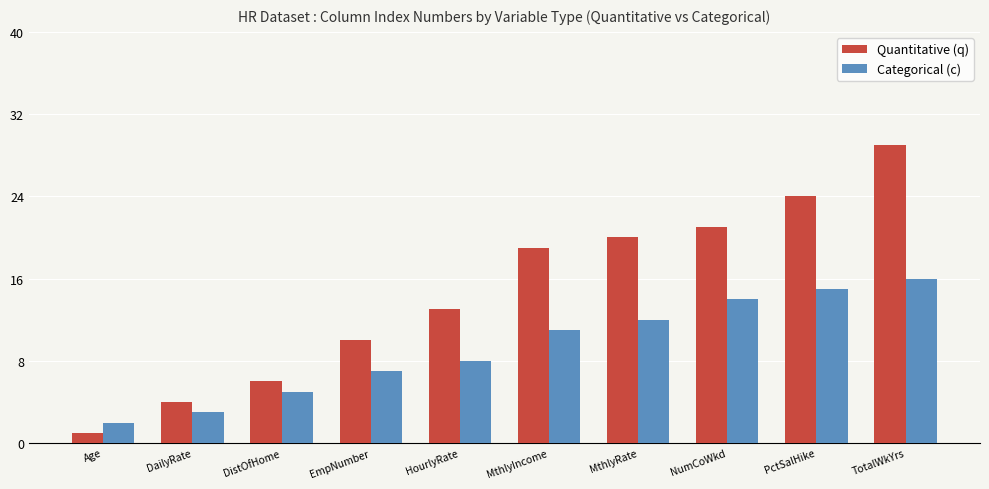

The Categorical (c) series shows 15 at PctSalHike. True or false?

True